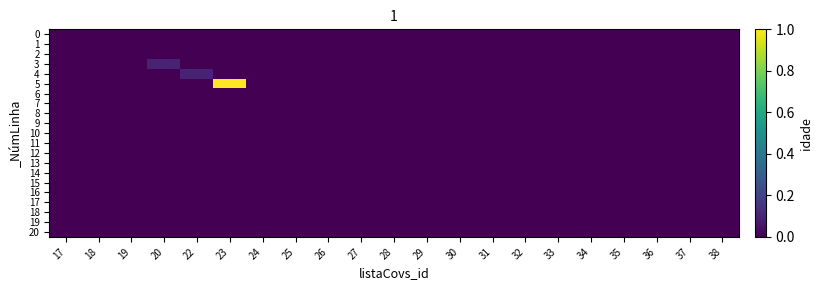

At how many categories does at least one series exceed 0?

3